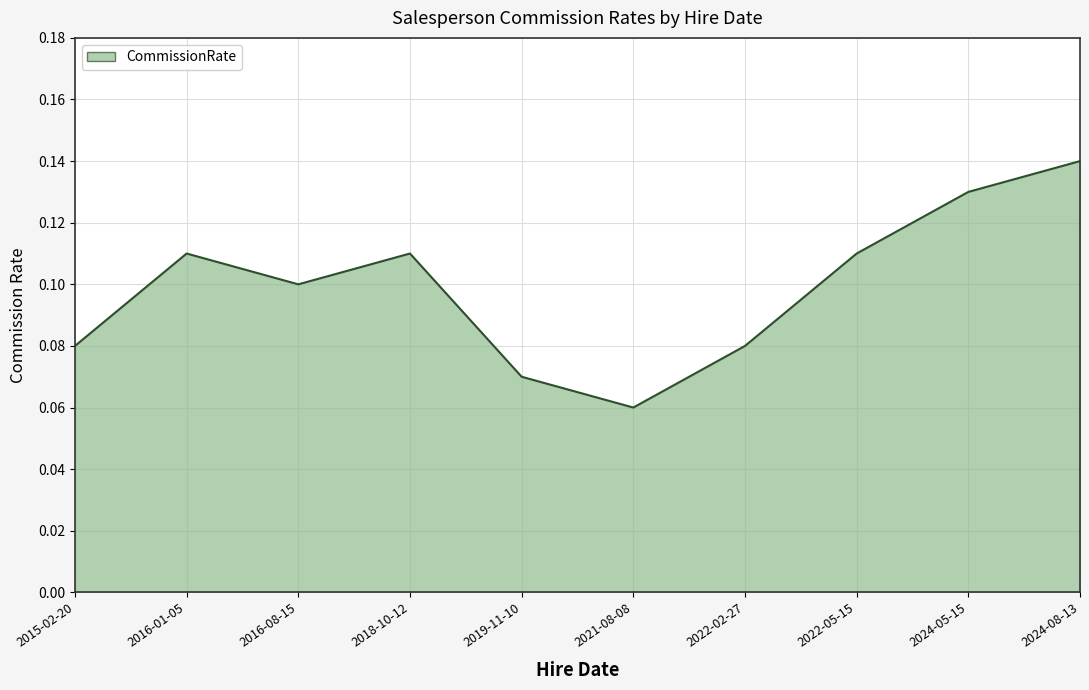

Which category has the highest value across all series?

2024-08-13